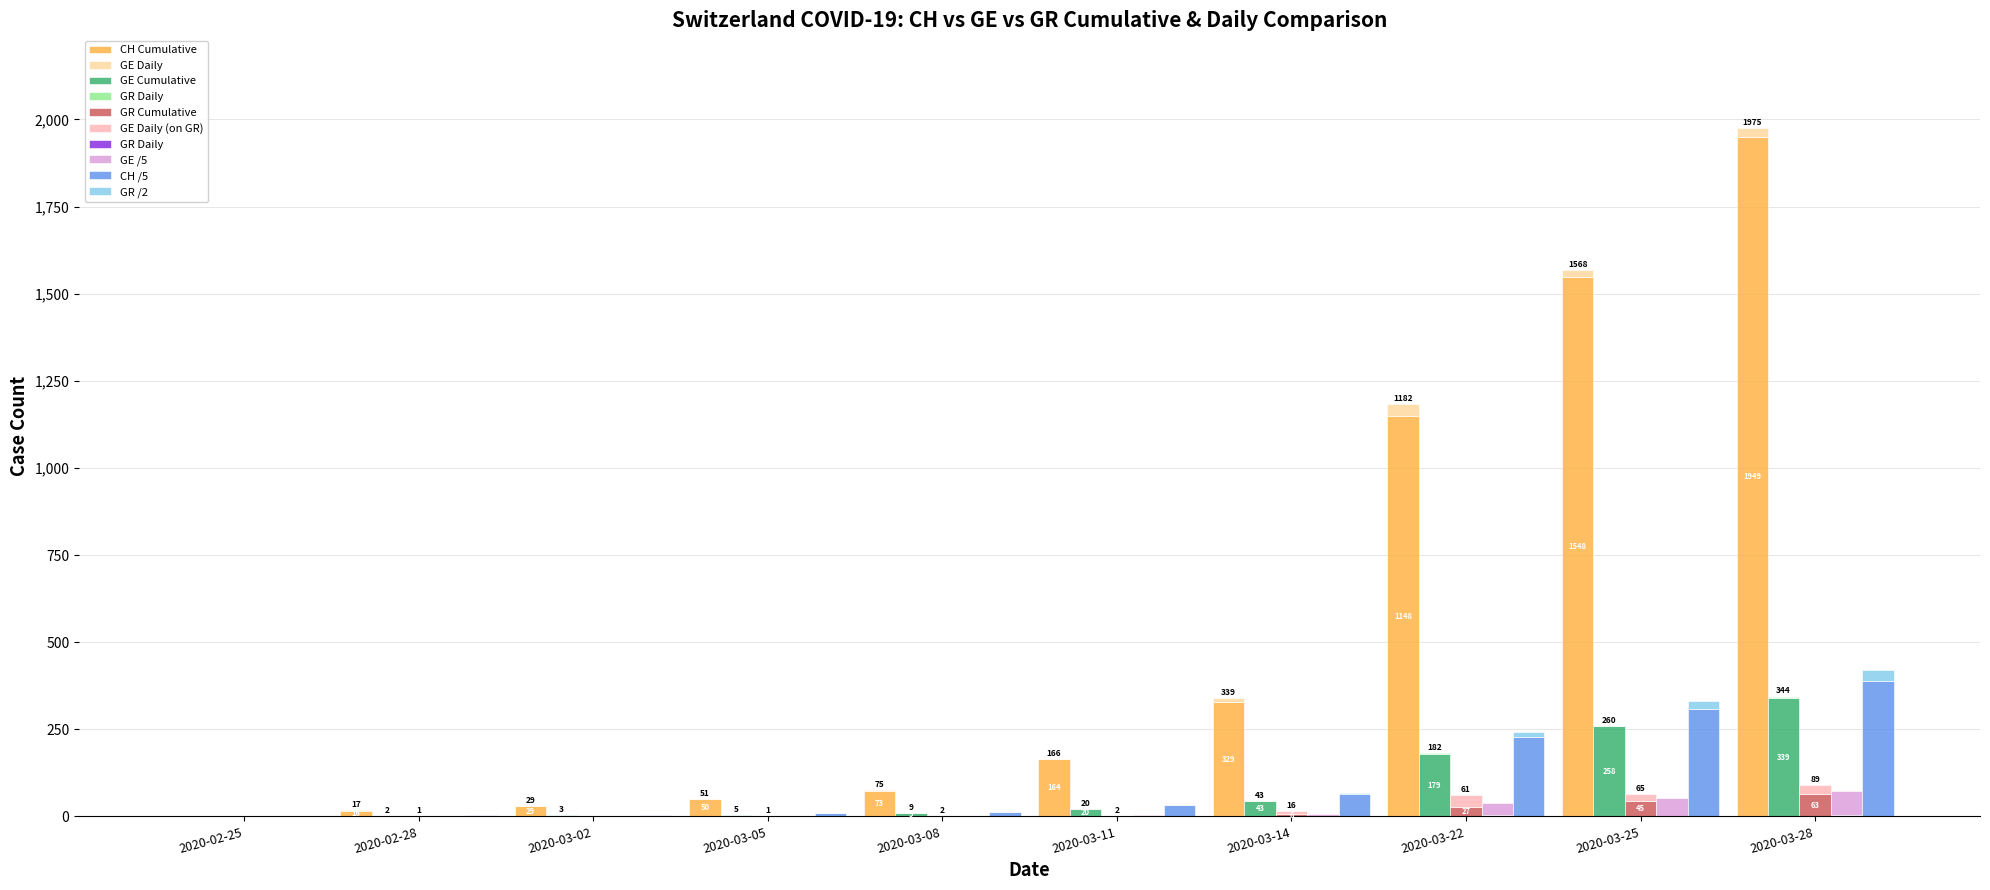

Are the bars horizontal?

No